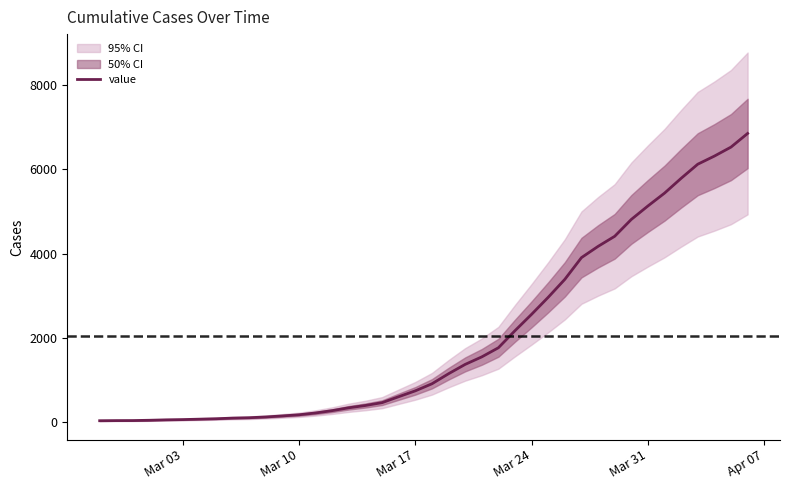

What is the highest value of the value series?

6844